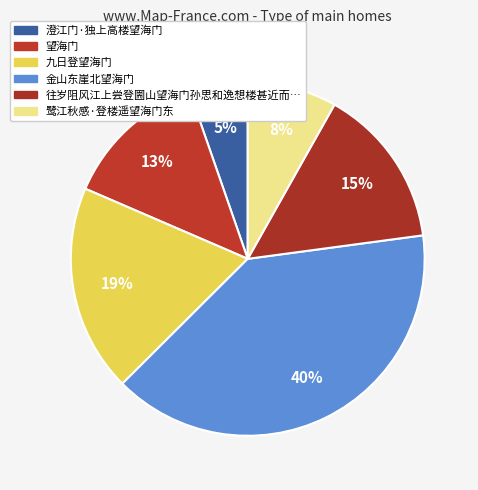

What is the smallest slice in the pie chart?

澄江门·独上高楼望海门